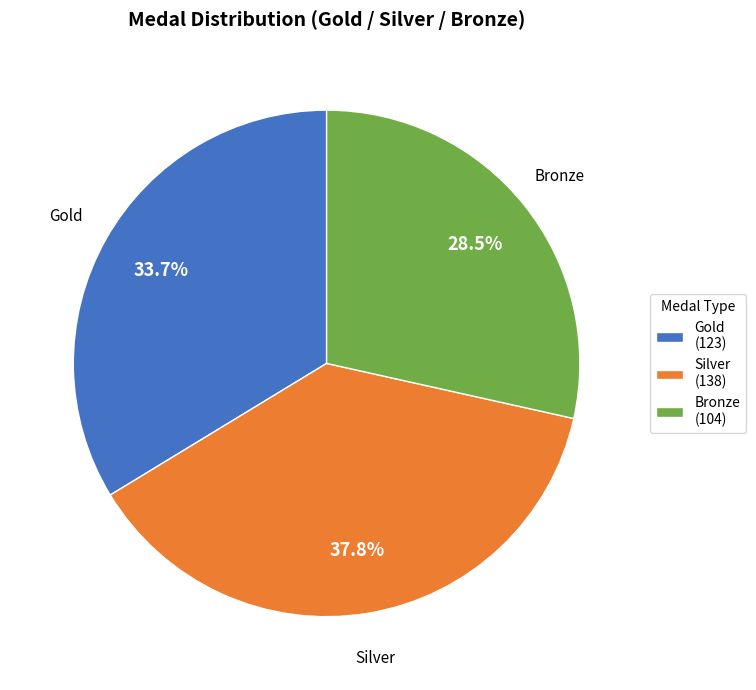

What is the ratio of the value at Gold (123) to the value at Bronze (104)?

1.2